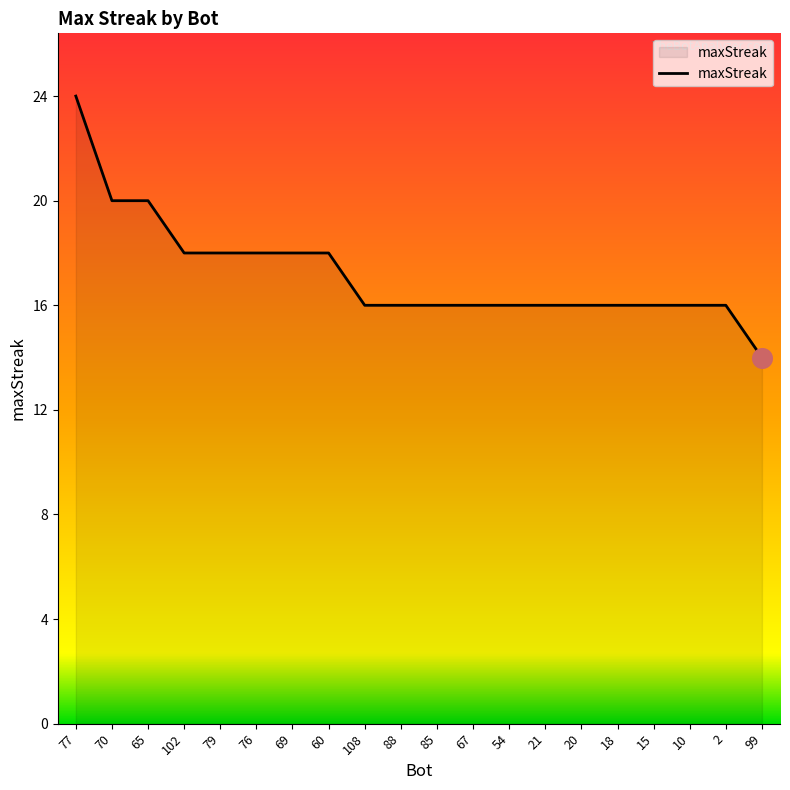

What is the change in value from 65 to 88?

-4